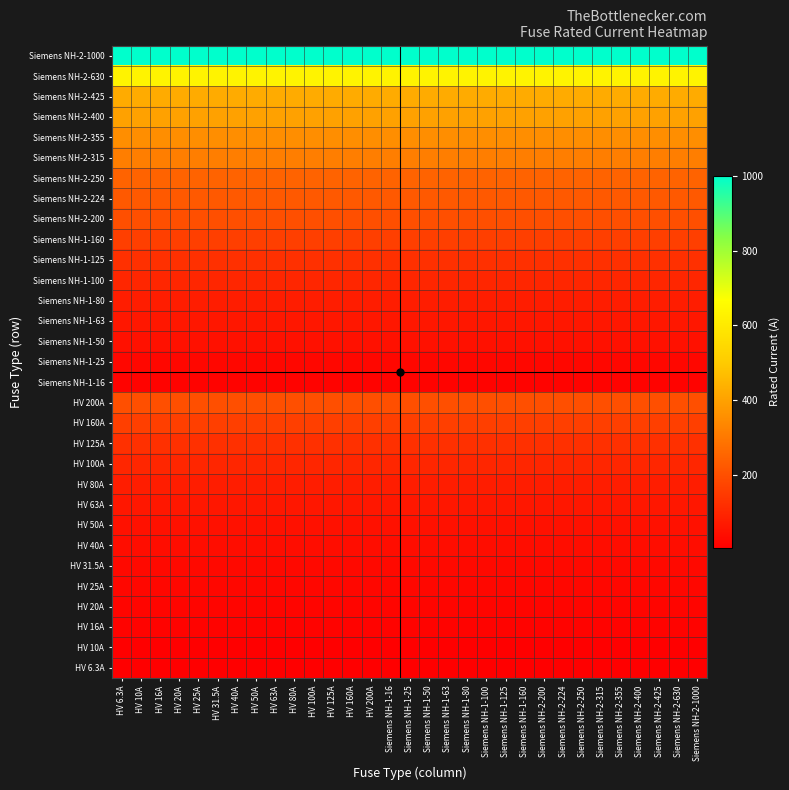

Count the number of categories in the chart.

31